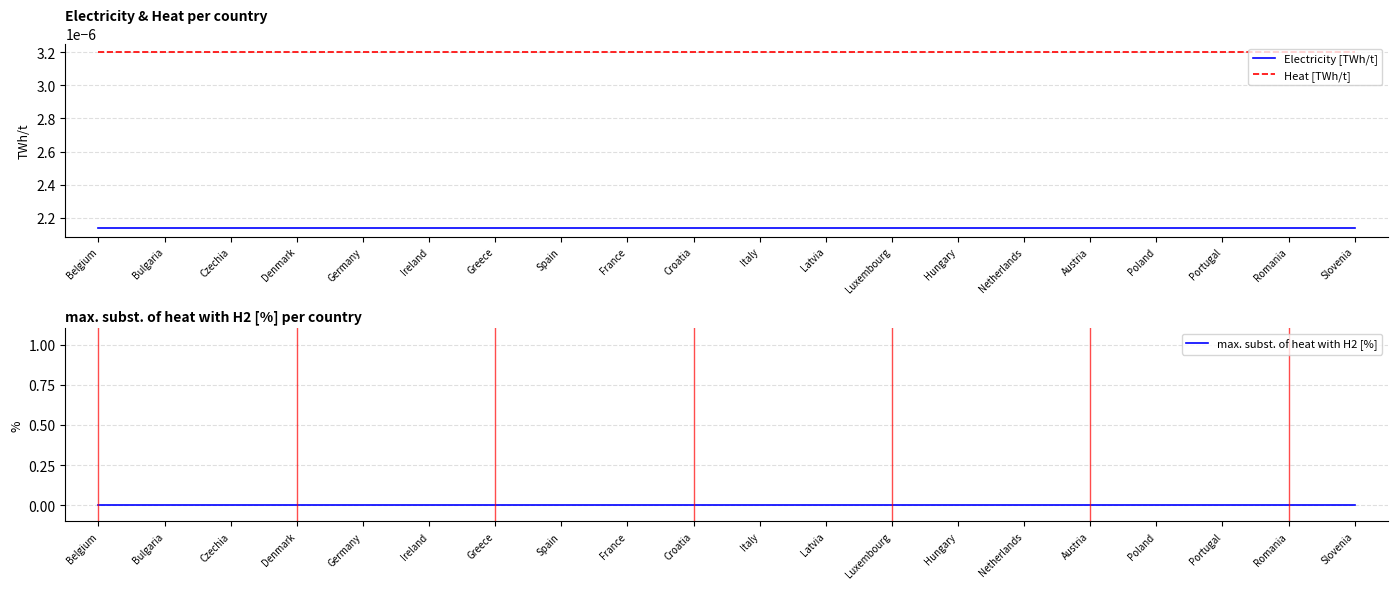

How many distinct data groups are displayed?

3